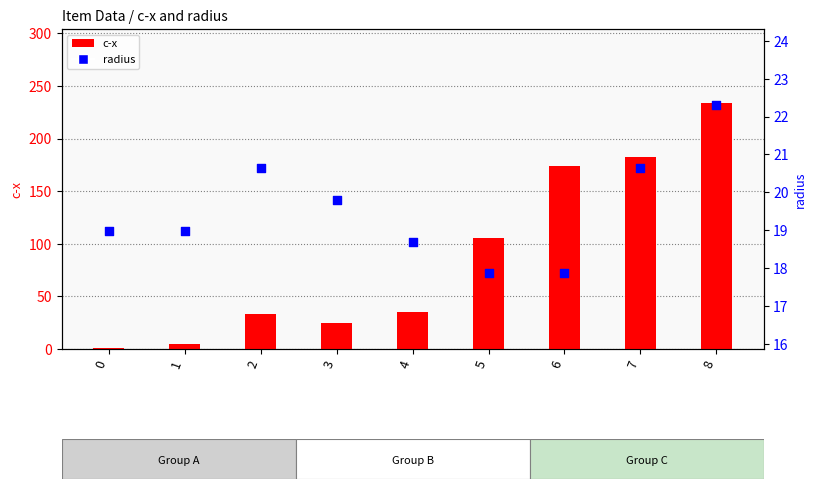

What is the total value across all series at 2?

53.7